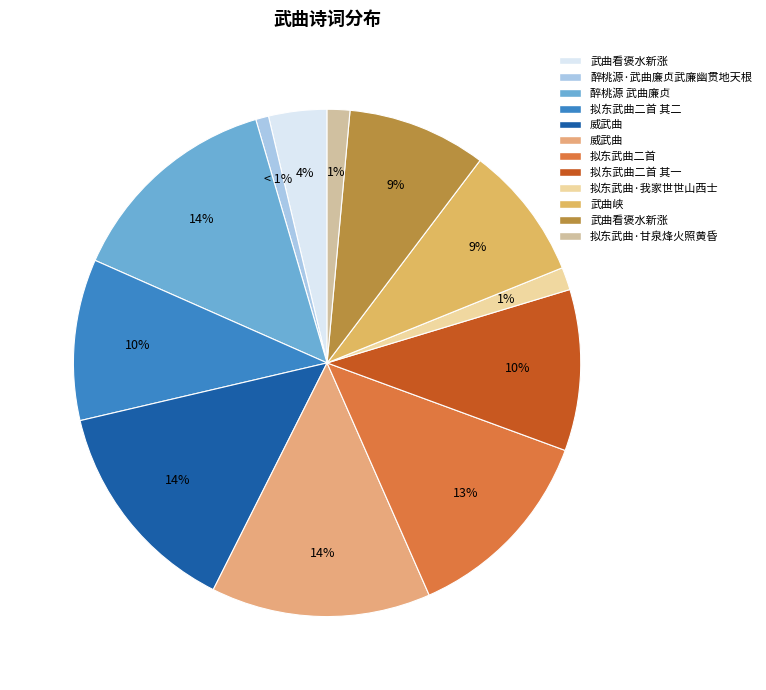

How many segments does this pie chart have?

12